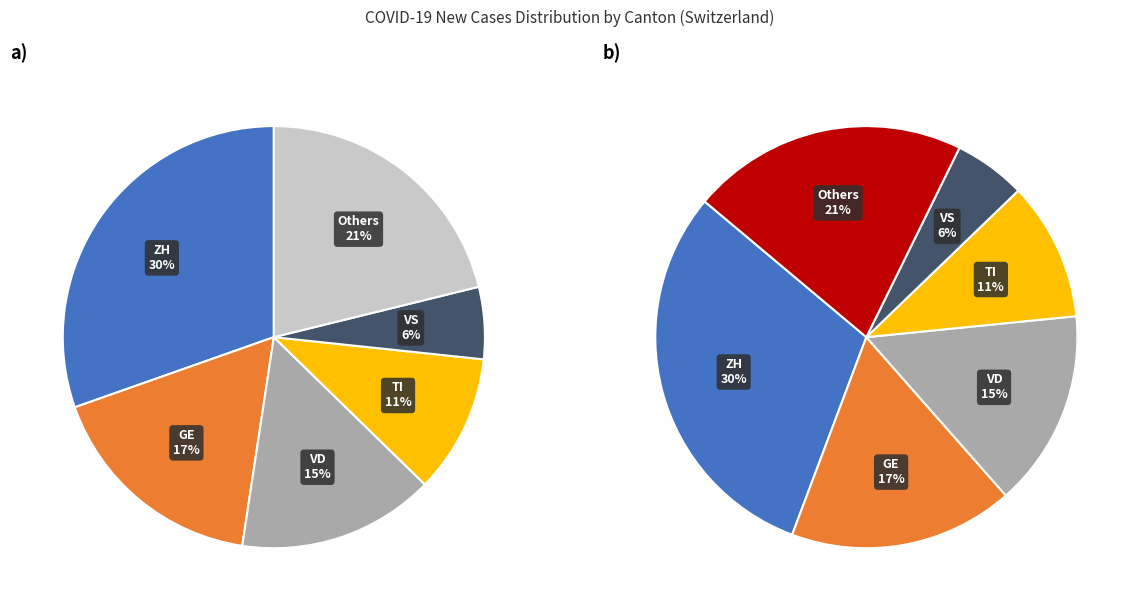

Does GR=2 account for over 50% of the chart?

No